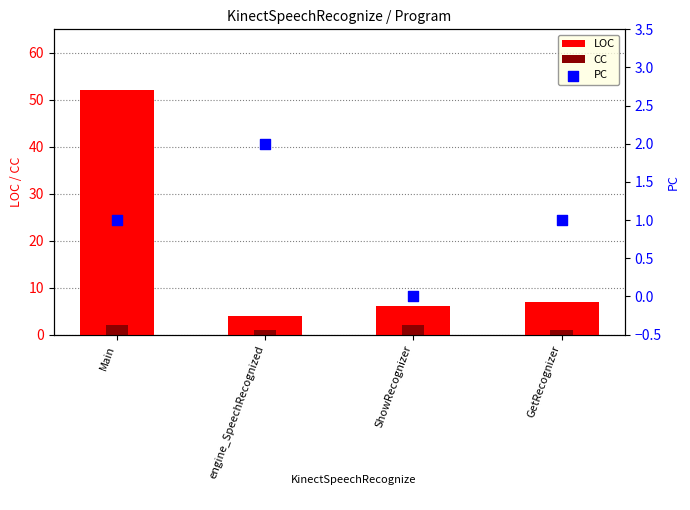

Which series contains the highest Y value?

LOC